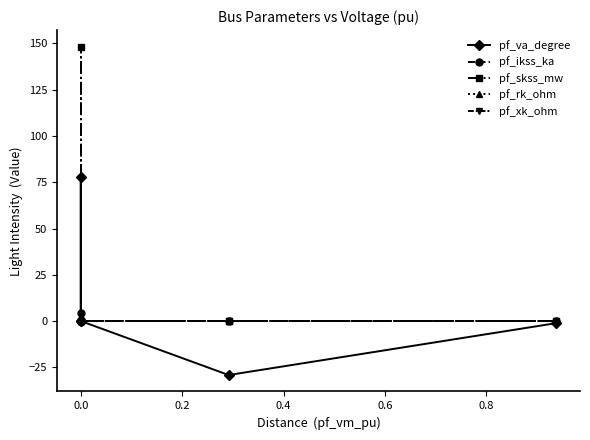

What is the difference between the maximum and minimum values in the pf_ikss_ka series?

4.3